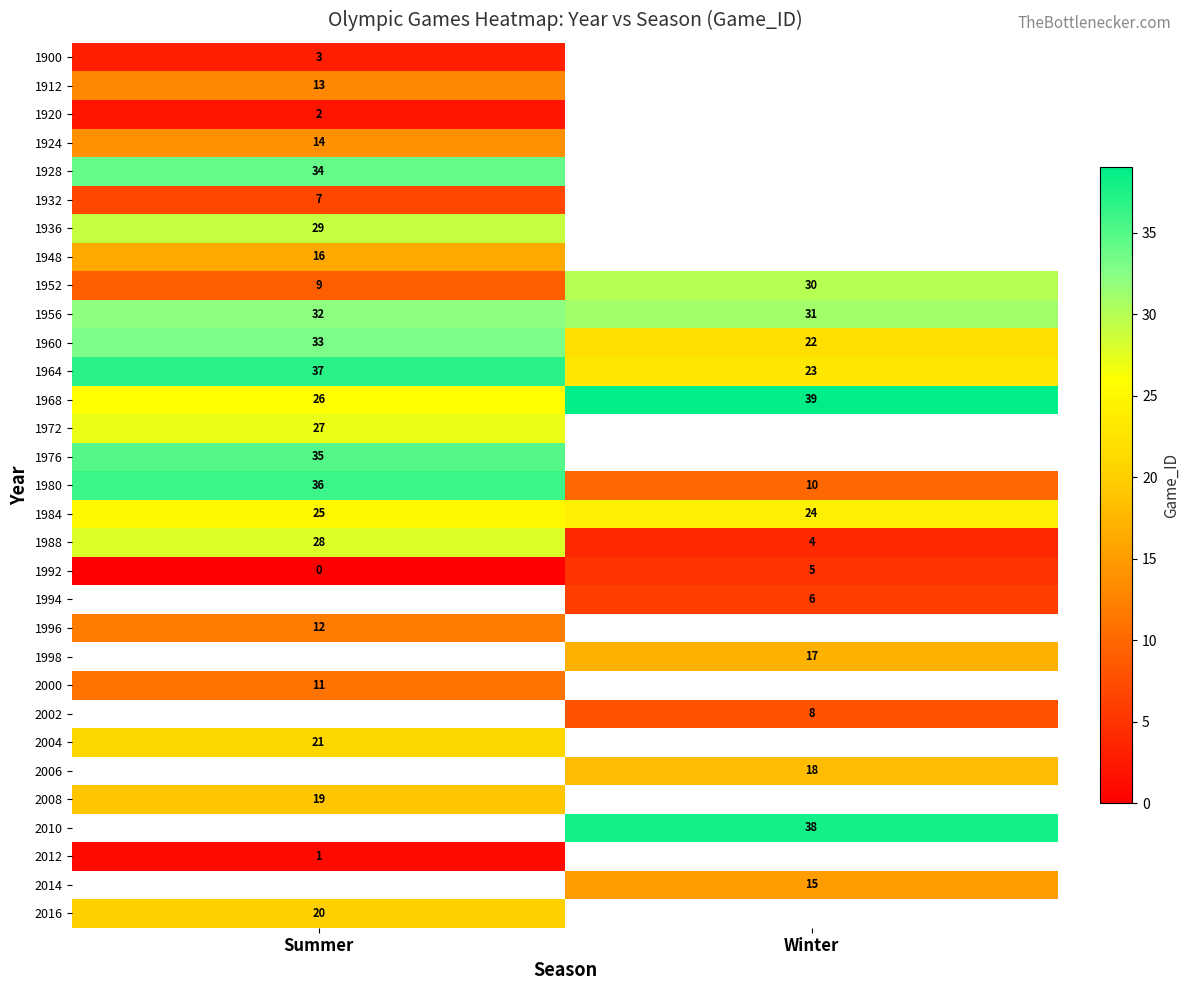

At which label does 1968 reach its minimum?

Summer